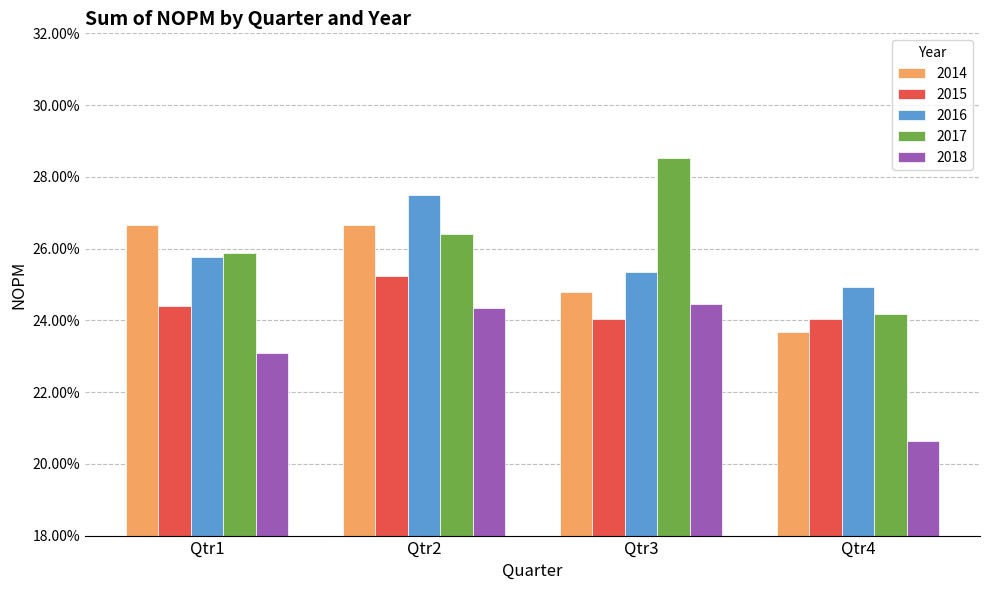

Reading right to left, extract all data points from this chart.

2014: Qtr4=0.2	Qtr3=0.2	Qtr2=0.3	Qtr1=0.3
2015: Qtr4=0.2	Qtr3=0.2	Qtr2=0.3	Qtr1=0.2
2016: Qtr4=0.2	Qtr3=0.3	Qtr2=0.3	Qtr1=0.3
2017: Qtr4=0.2	Qtr3=0.3	Qtr2=0.3	Qtr1=0.3
2018: Qtr4=0.2	Qtr3=0.2	Qtr2=0.2	Qtr1=0.2